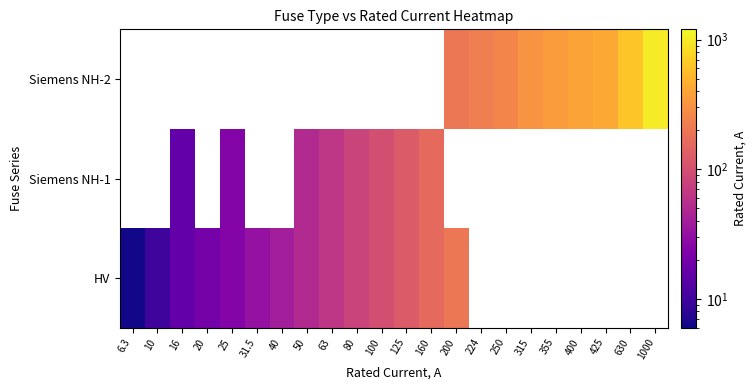

At how many categories does at least one series exceed 21?

18